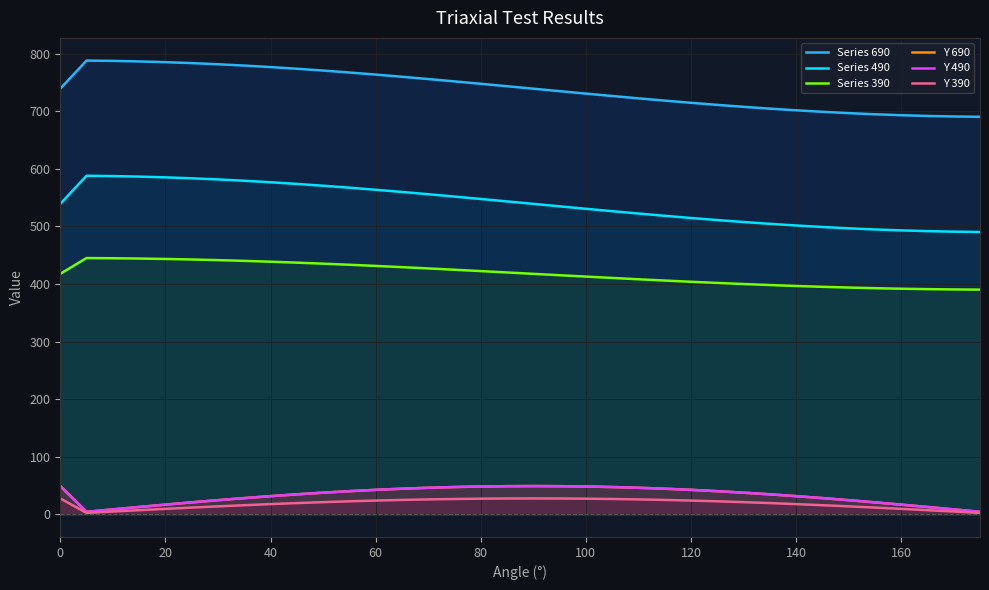

How many interior local peaks does the Y 390 series have?

1